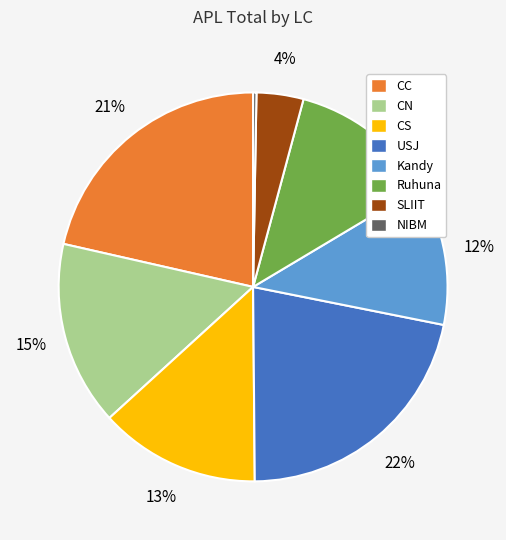

Count the number of slices in the pie.

8